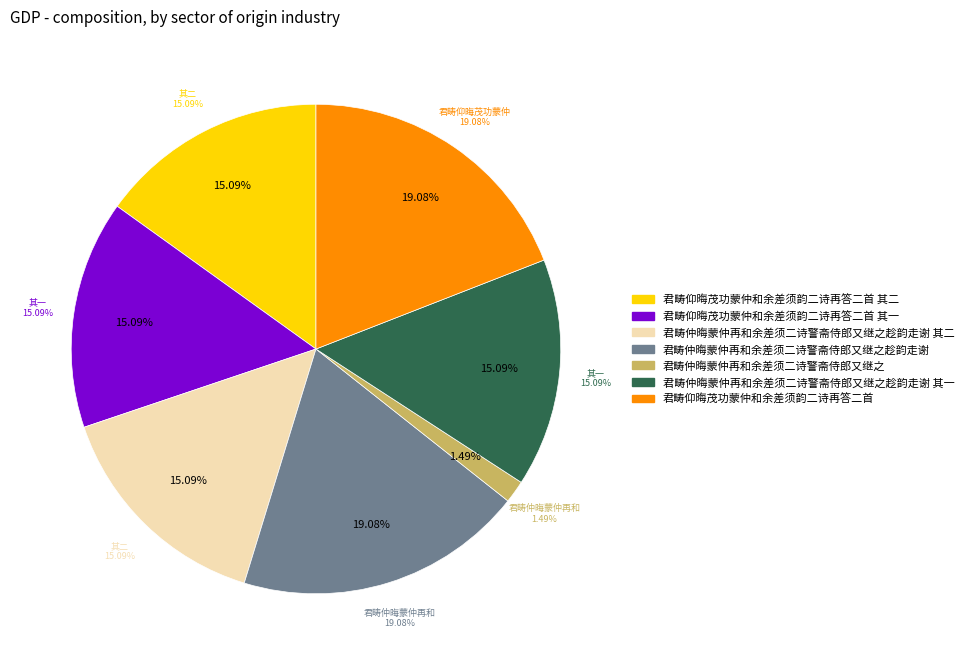

Rank the categories by value from highest to lowest.

君畴仲晦蒙仲再和余差须二诗警斋侍郎又继之趁韵走谢, 君畴仰晦茂功蒙仲和余差须韵二诗再答二首, 君畴仲晦蒙仲再和余差须二诗警斋侍郎又继之趁韵走谢 其一, 君畴仲晦蒙仲再和余差须二诗警斋侍郎又继之趁韵走谢 其二, 君畴仰晦茂功蒙仲和余差须韵二诗再答二首 其一, 君畴仰晦茂功蒙仲和余差须韵二诗再答二首 其二, 君畴仲晦蒙仲再和余差须二诗警斋侍郎又继之